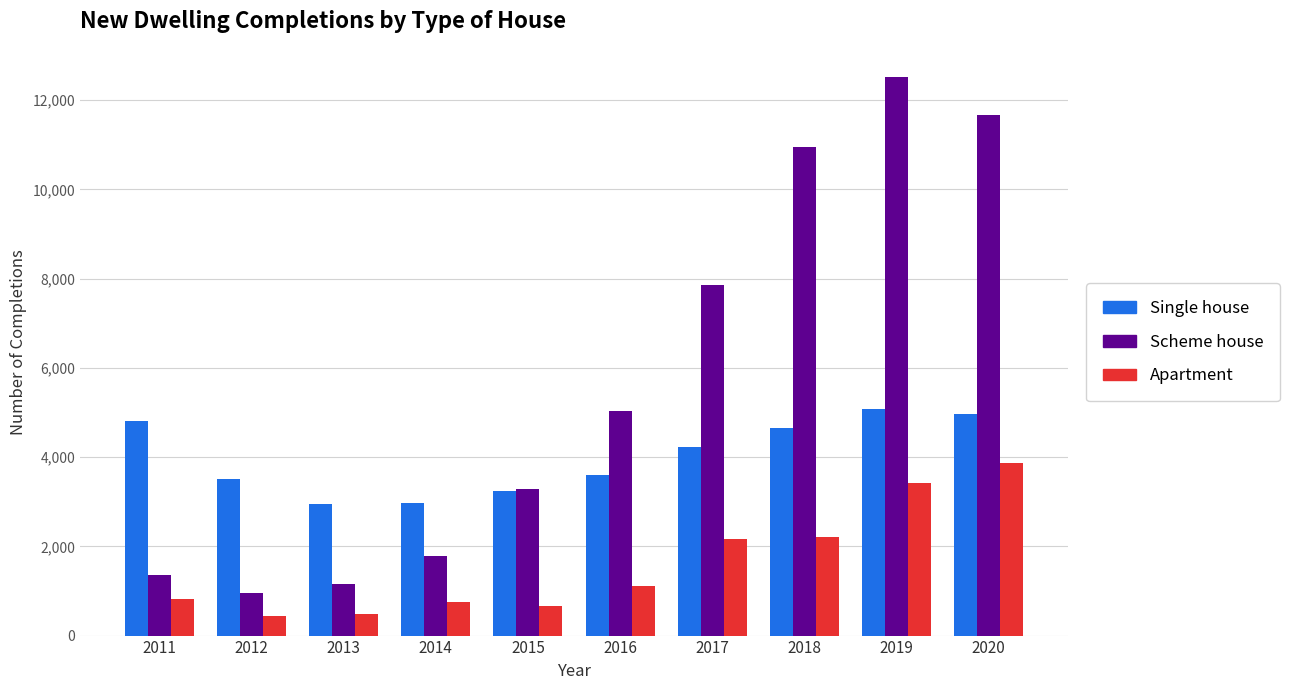

At which label is Scheme house closest to 6745?

2017